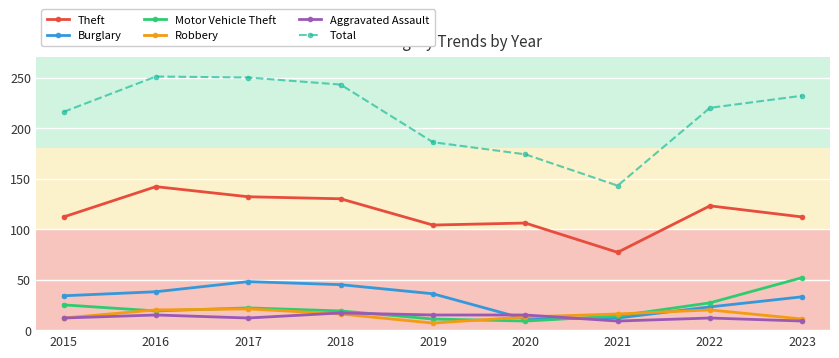

True or false: Robbery and Theft intersect in this chart.

False